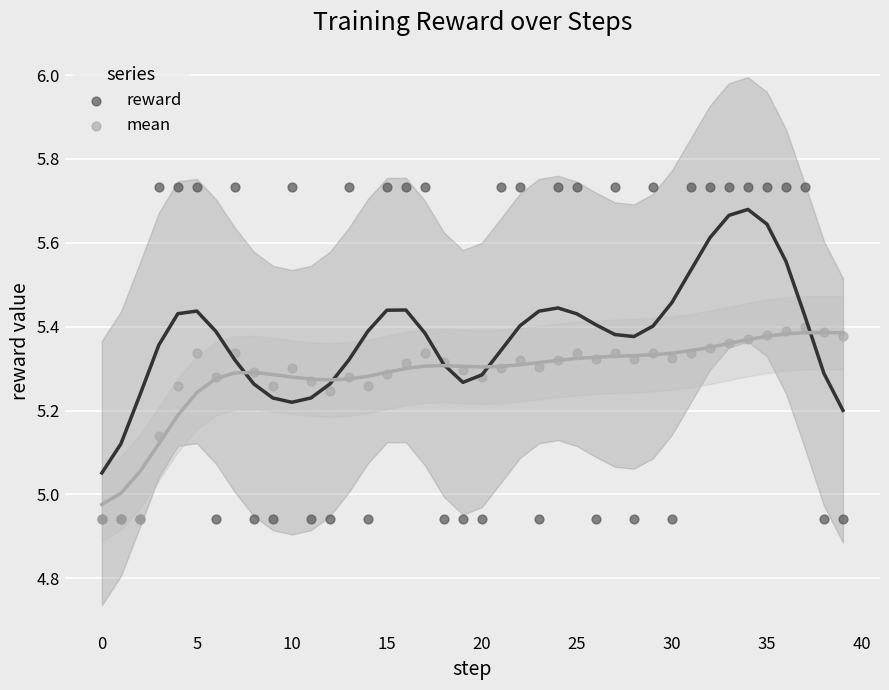

What are all the series names shown in the legend?

reward, mean